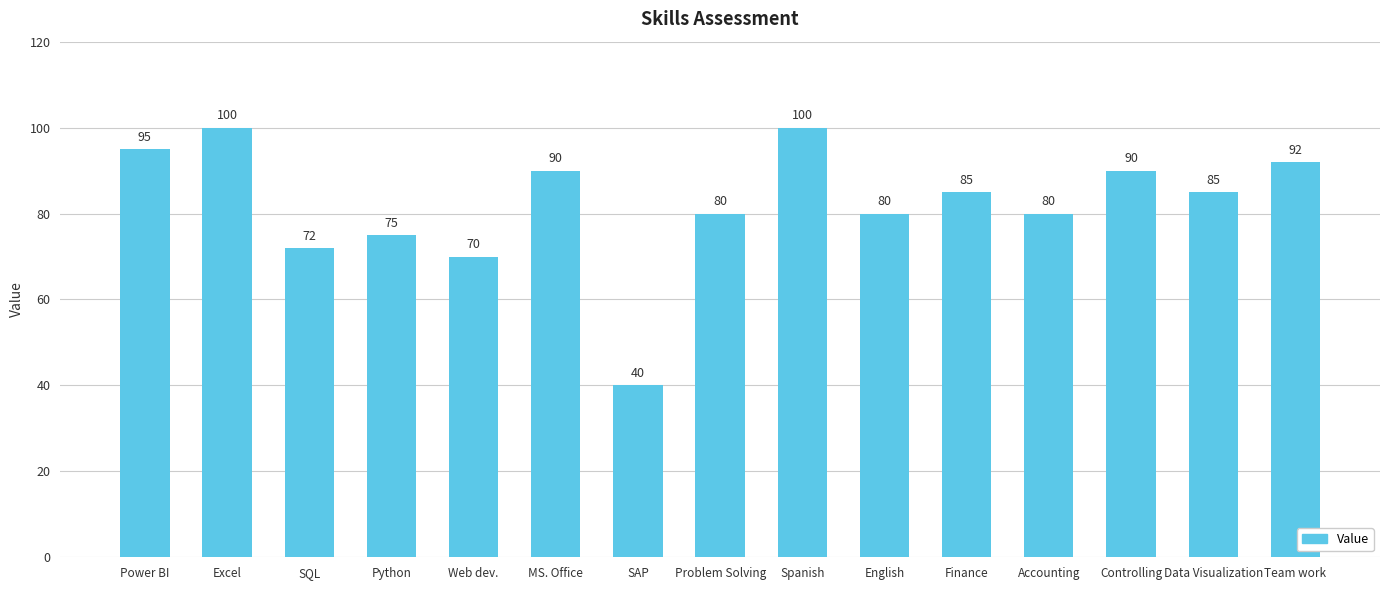

Reading left to right, transcribe all the data shown in this chart.

Power BI=95	Excel=100	SQL=72	Python=75	Web dev.=70	MS. Office=90	SAP=40	Problem Solving=80	Spanish=100	English=80	Finance=85	Accounting=80	Controlling=90	Data Visualization=85	Team work=92